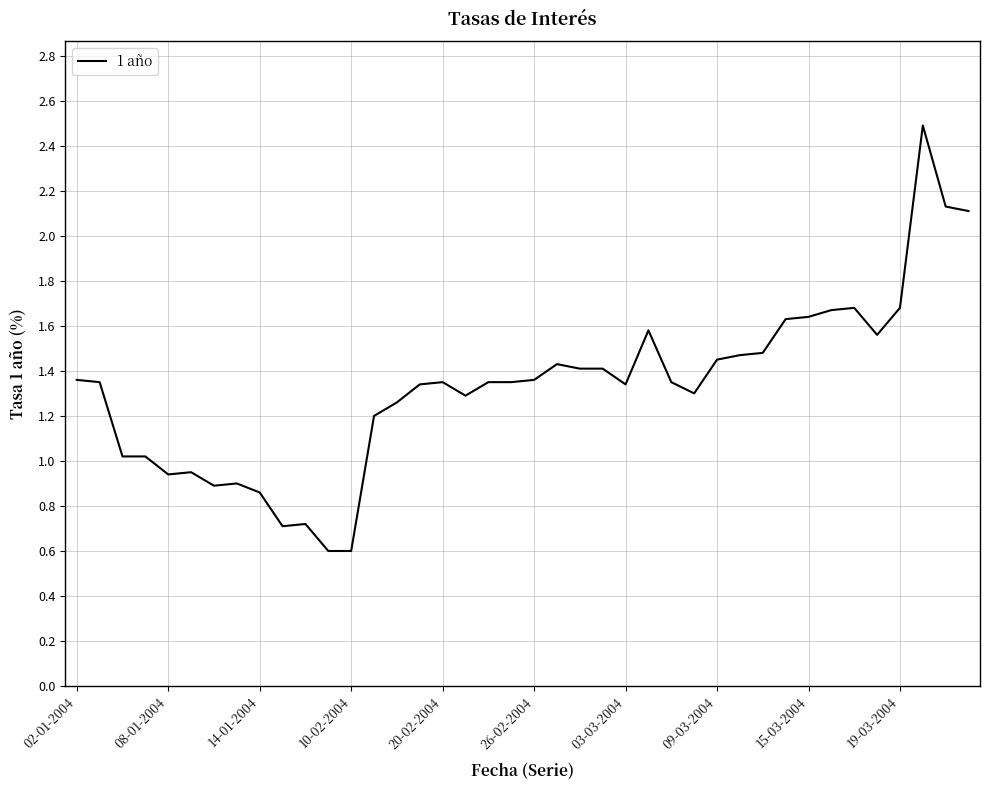

What is the greatest value displayed?

2.5